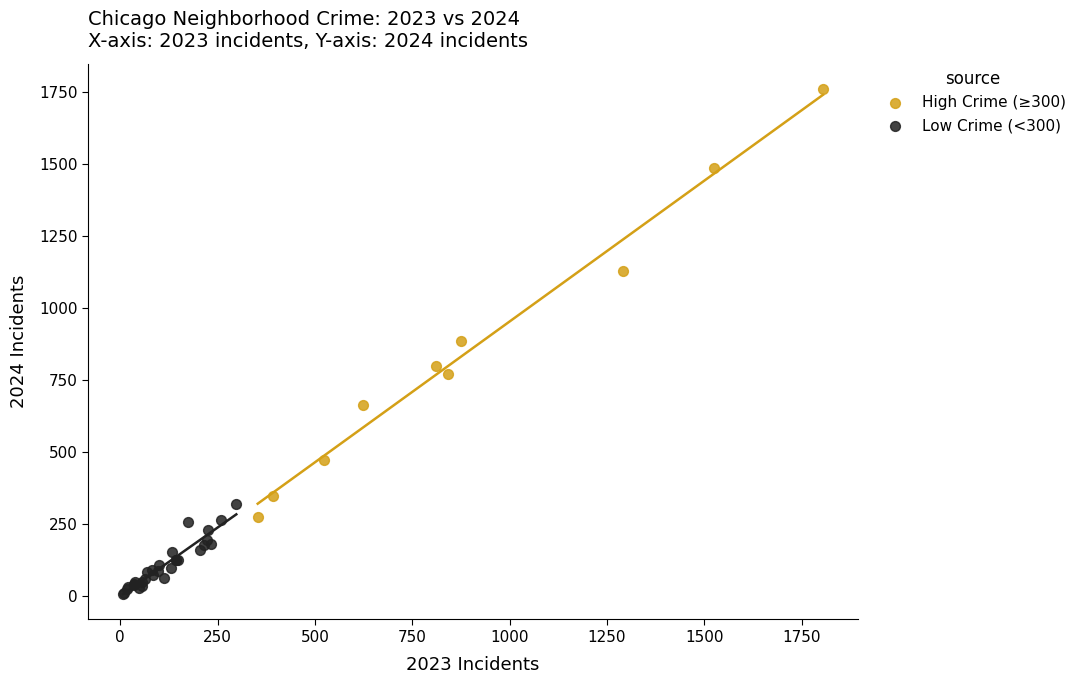

Which series has the widest spread of Y values?

High Crime (≥300)